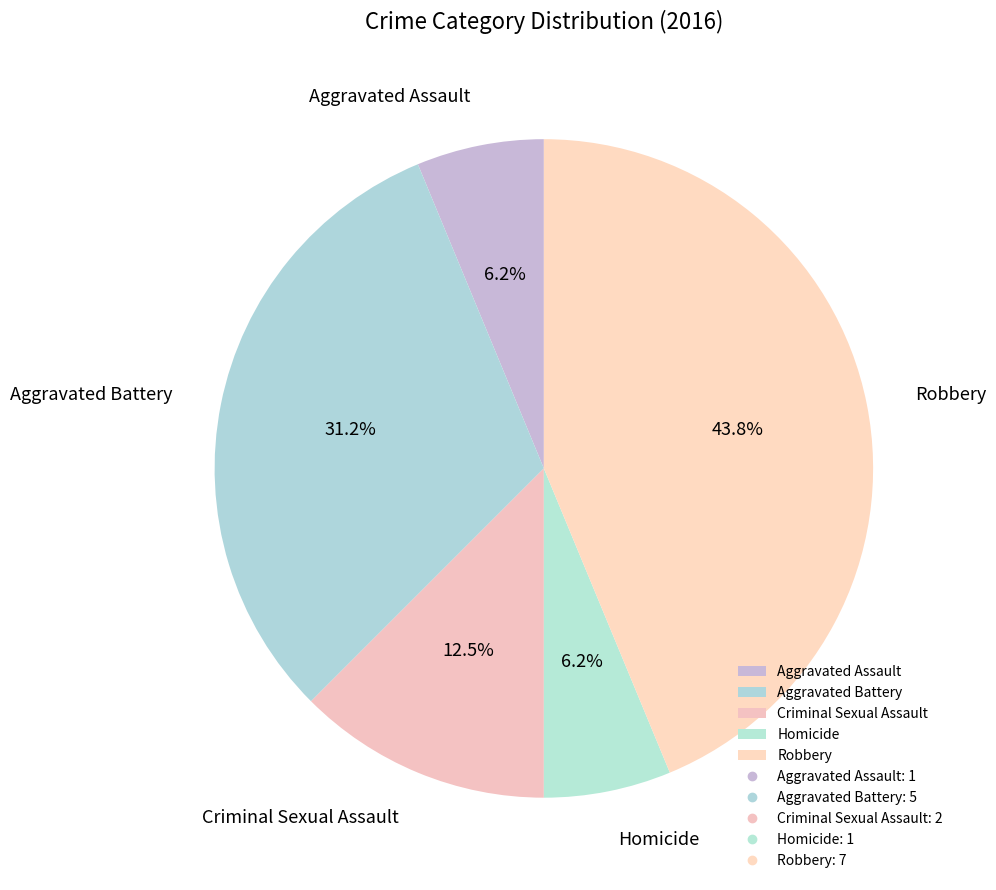

What is the largest slice in the pie chart?

Robbery